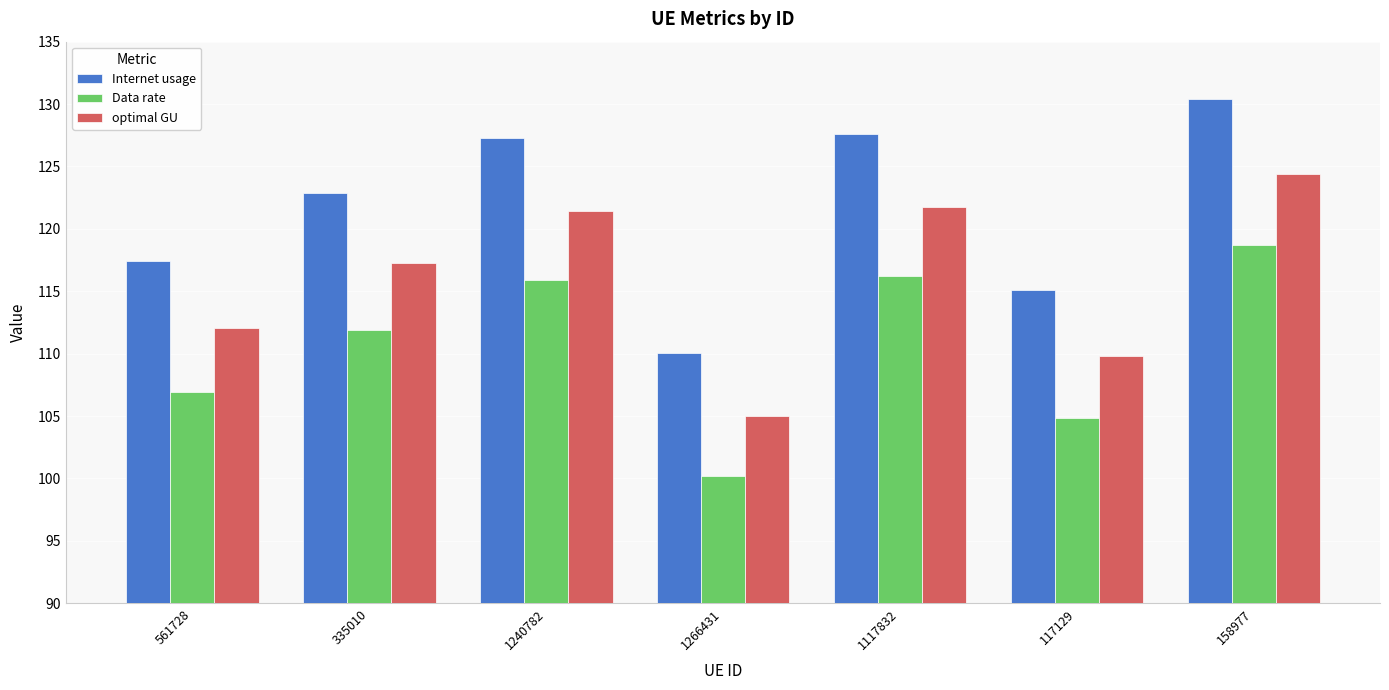

What is the sum of all optimal GU values?

811.8